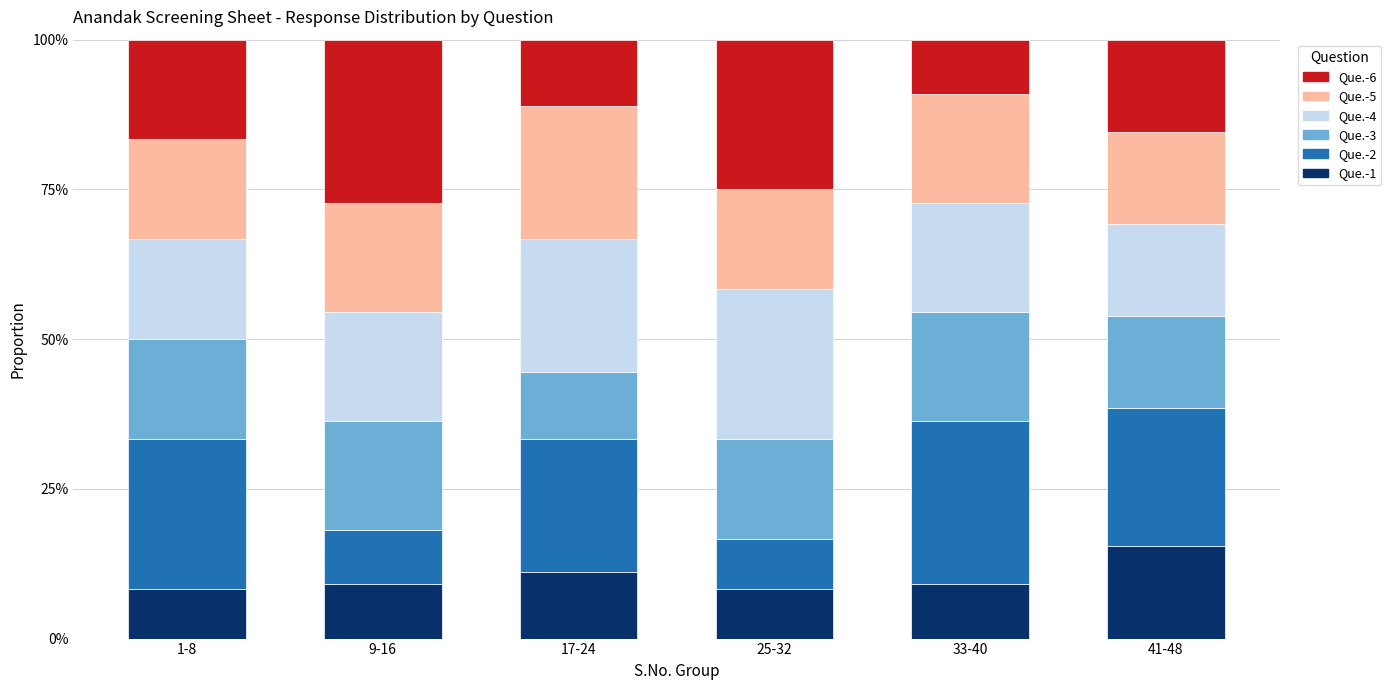

What is the total value across all series at 9-16?

100.0